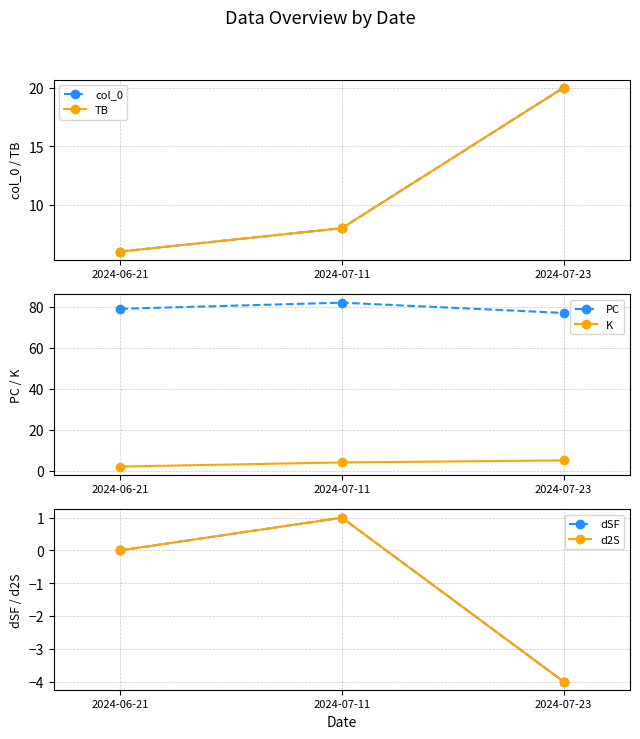

What value does the dSF series have at 2024-07-11?

1